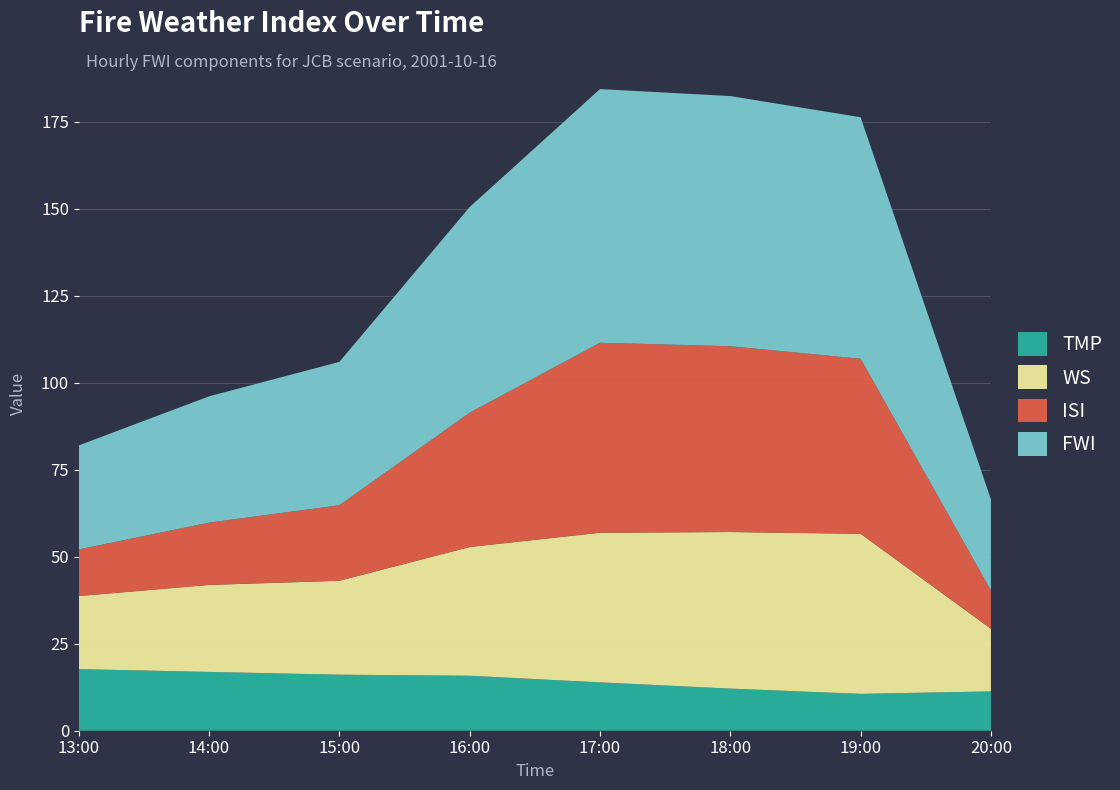

Reading left to right, extract all data points from this chart.

TMP: 13:00=17.7	14:00=16.9	15:00=16.1	16:00=15.8	17:00=13.9	18:00=12.1	19:00=10.6	20:00=11.3
WS: 13:00=21.0	14:00=25.0	15:00=27.0	16:00=37.0	17:00=43.0	18:00=45.0	19:00=46.0	20:00=18.0
ISI: 13:00=13.4	14:00=17.9	15:00=21.7	16:00=38.6	17:00=54.6	18:00=53.4	19:00=50.3	20:00=11.0
FWI: 13:00=29.9	14:00=36.3	15:00=41.2	16:00=59.1	17:00=72.9	18:00=71.9	19:00=69.4	20:00=26.2